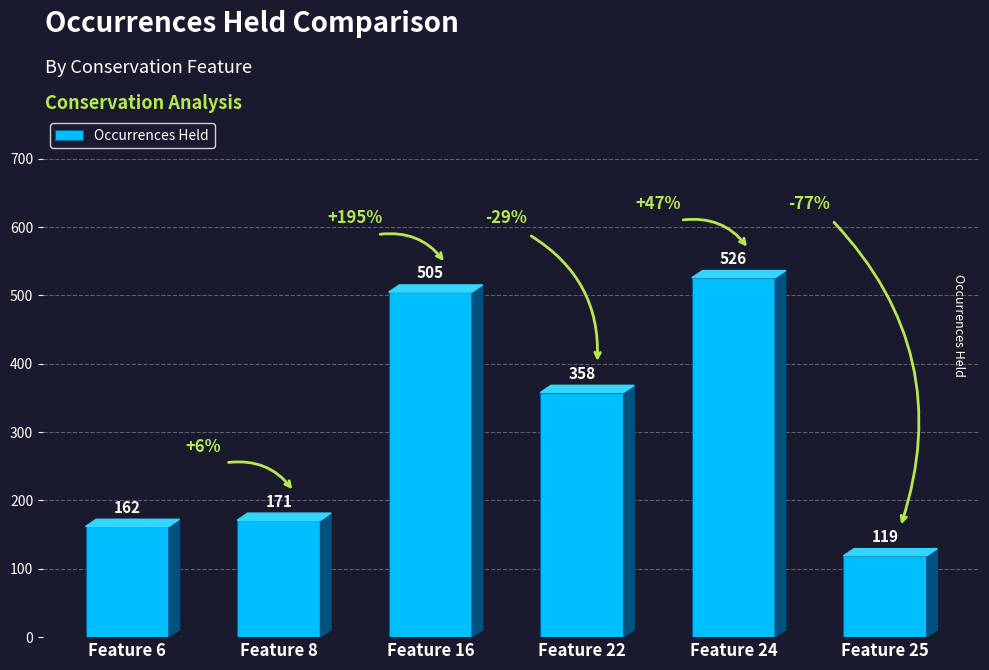

What is the smallest value displayed?

119